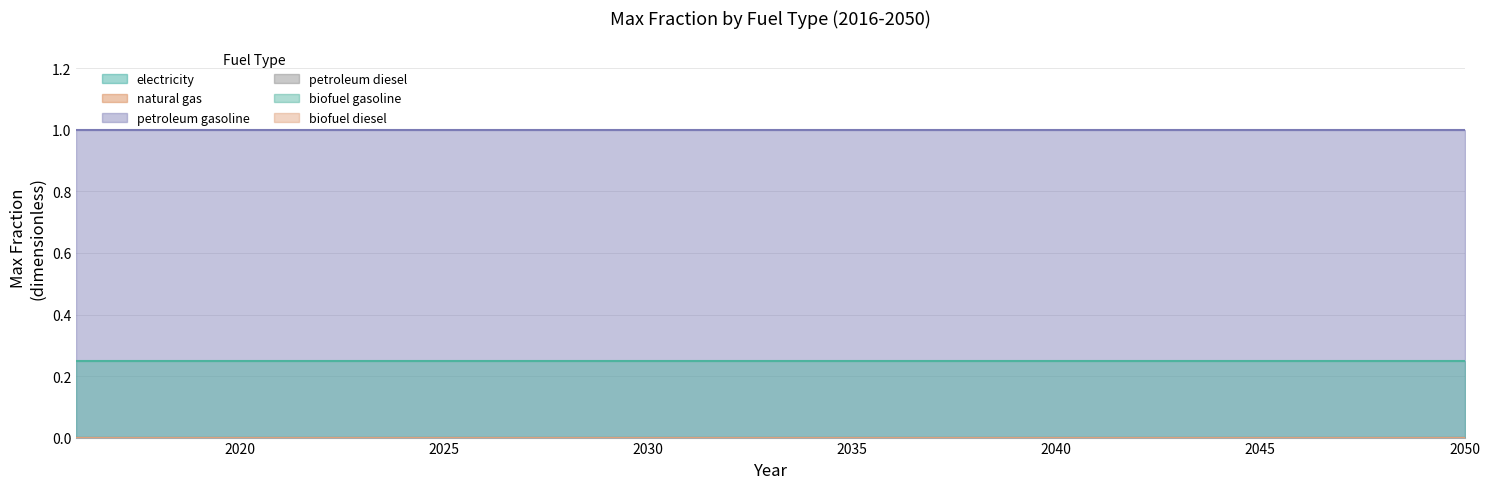

True or false: biofuel diesel has more than 2 points higher than both neighbors.

False